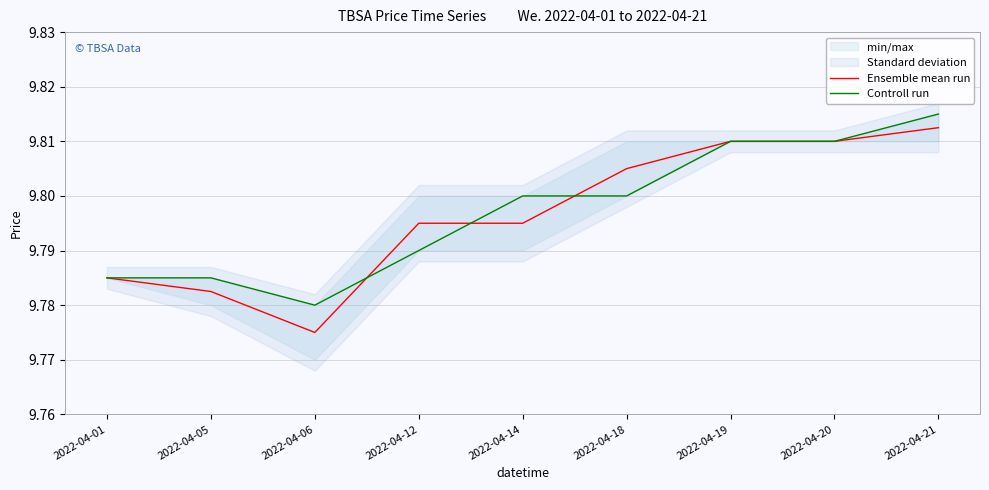

Is the value of Controll run at 2022-04-14 greater than the value of Ensemble mean run at 2022-04-06?

Yes